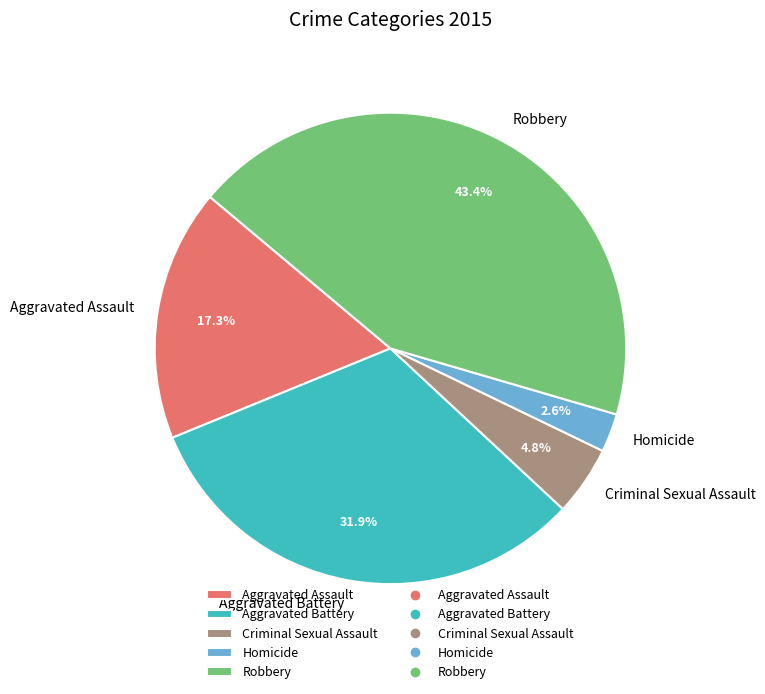

To the nearest percent, what portion does Aggravated Assault represent?

17%